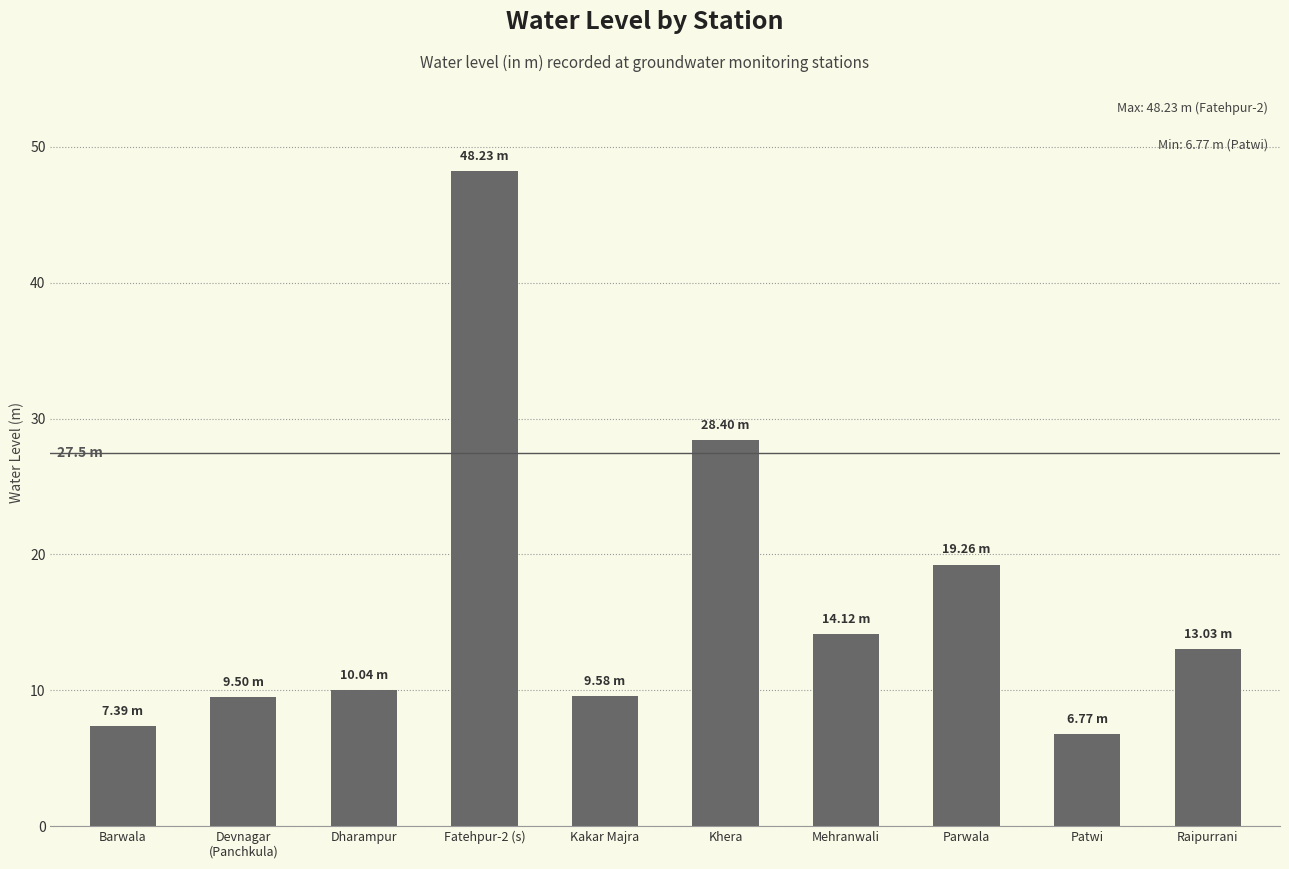

What is the change in value from Devnagar
(Panchkula) to Patwi?

-2.7